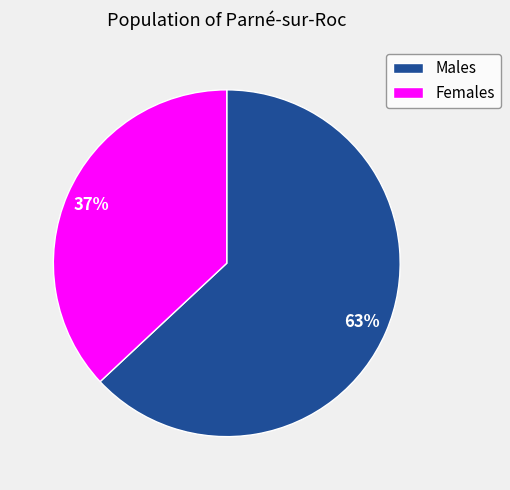

To the nearest percent, what is the average slice percentage?

50%